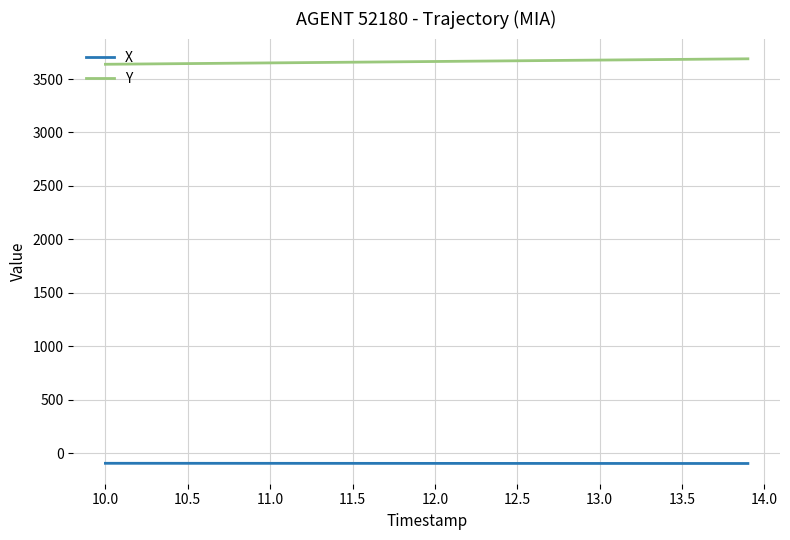

True or false: X and Y intersect in this chart.

False